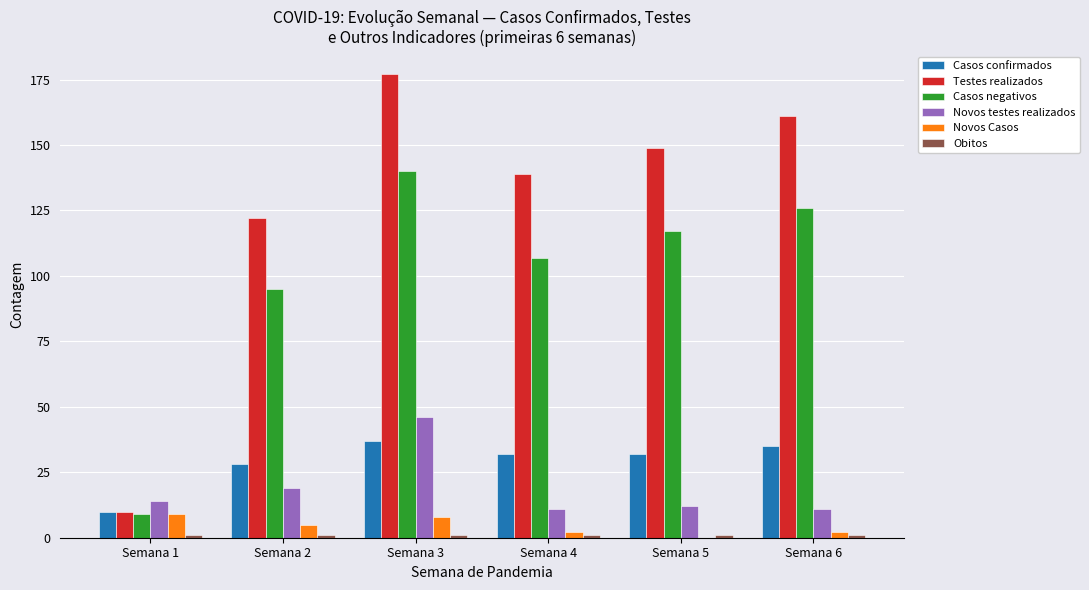

Is the value of Testes realizados at Semana 3 greater than the value of Casos confirmados at Semana 6?

Yes